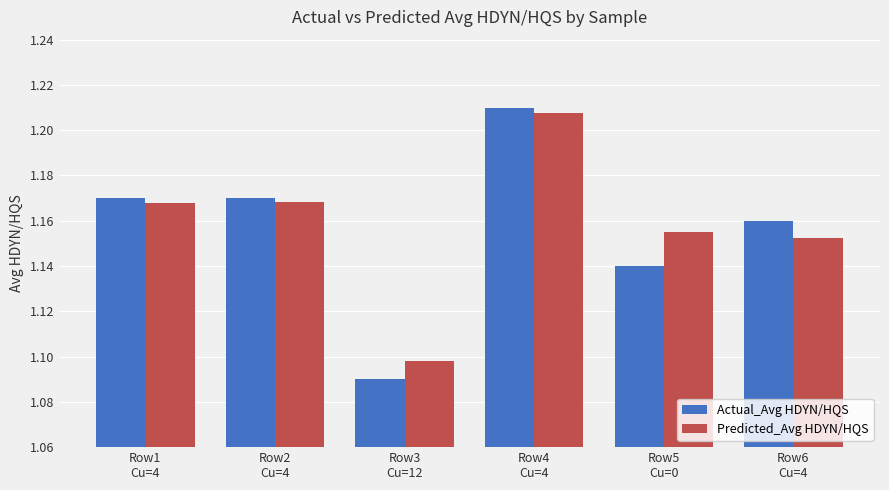

Which series has the widest spread of values?

Actual_Avg HDYN/HQS